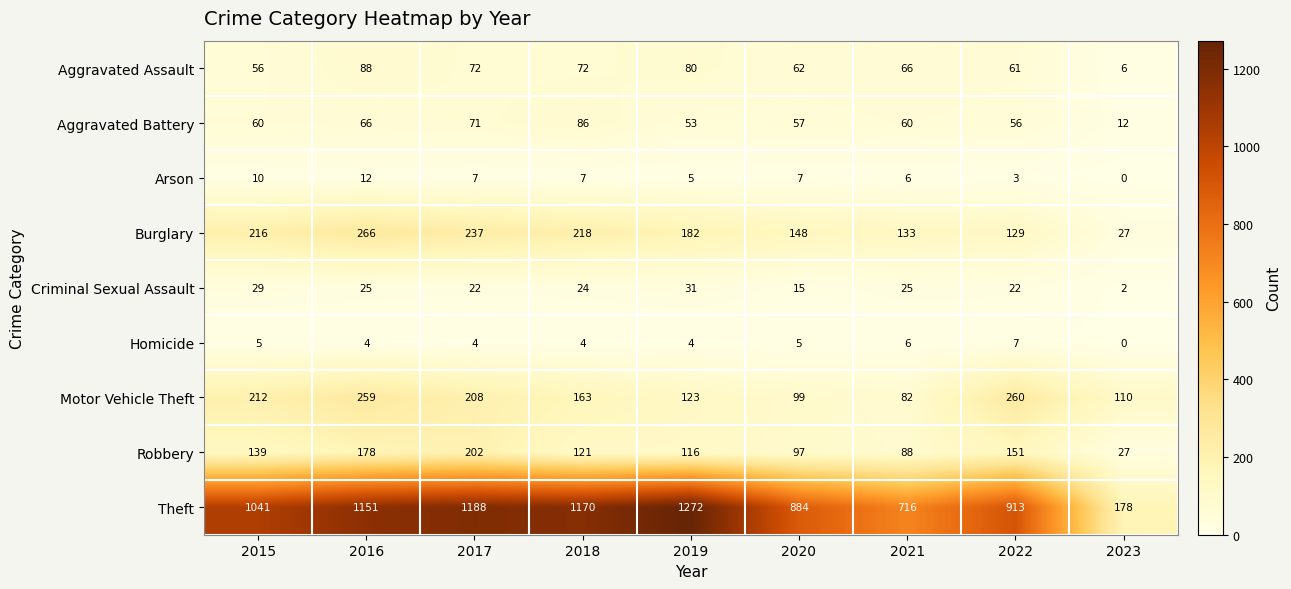

At how many categories does at least one series exceed 412?

8